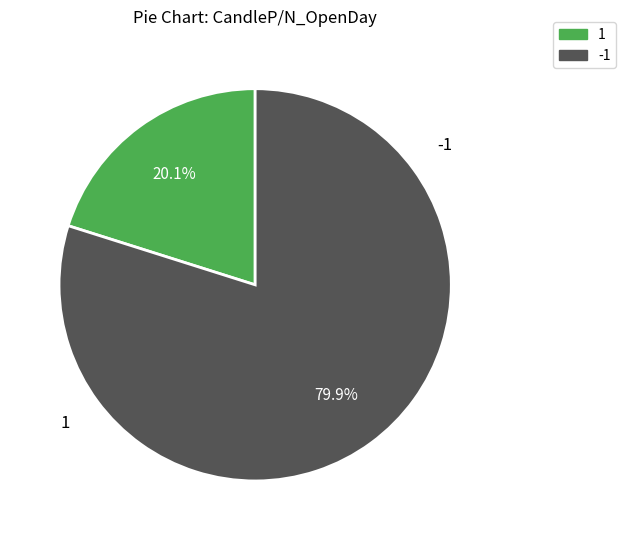

Count the number of slices in the pie.

2